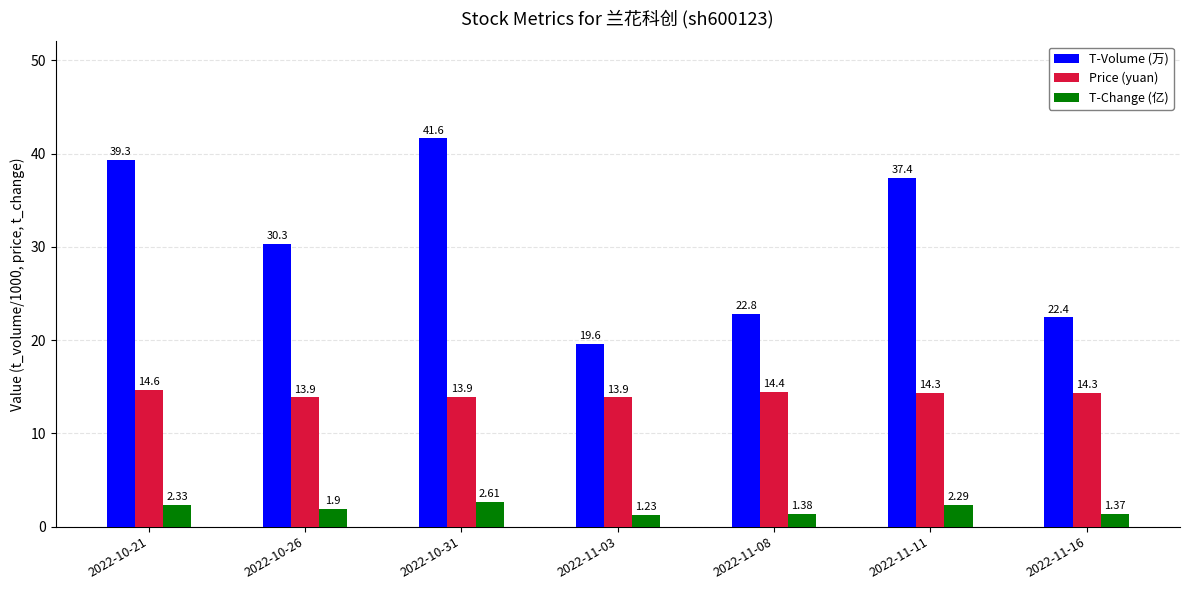

What is the difference between the highest and lowest values at 2022-11-11?

35.1